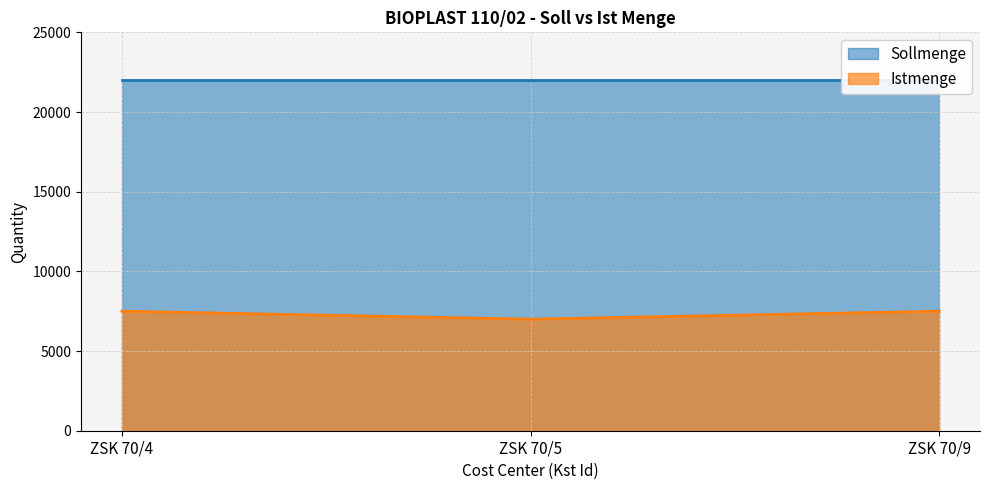

Which label corresponds to the smallest value in the chart?

ZSK 70/5